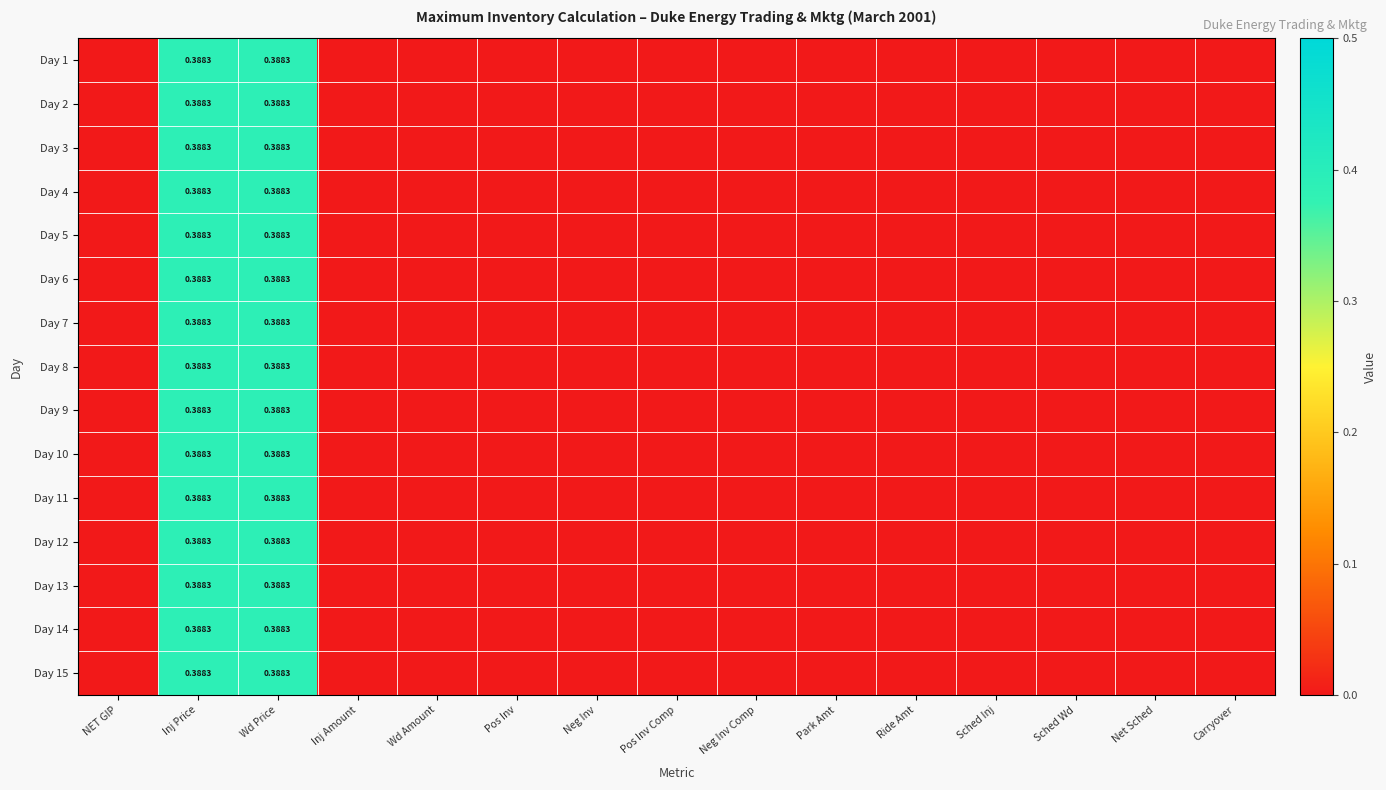

At which label is Day 11 closest to 0?

NET GIP